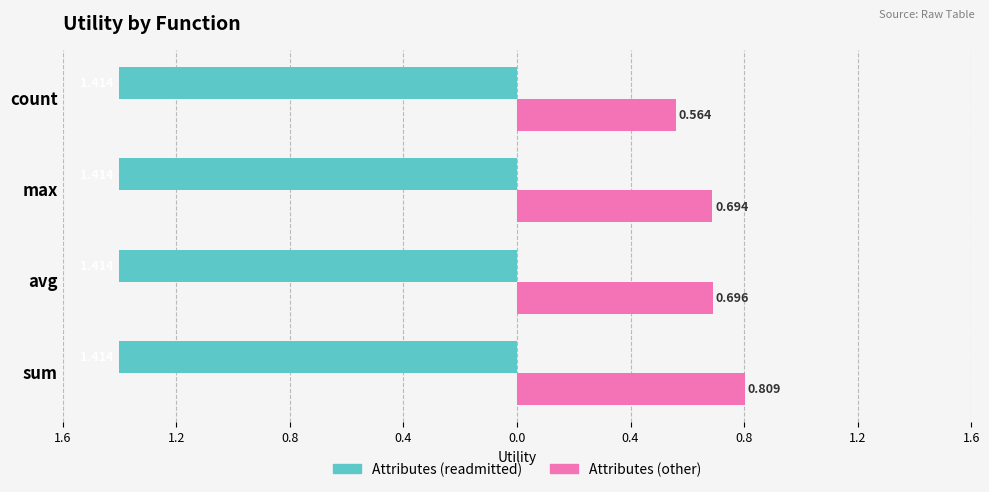

Which series has the largest total across all categories?

Attributes (other)